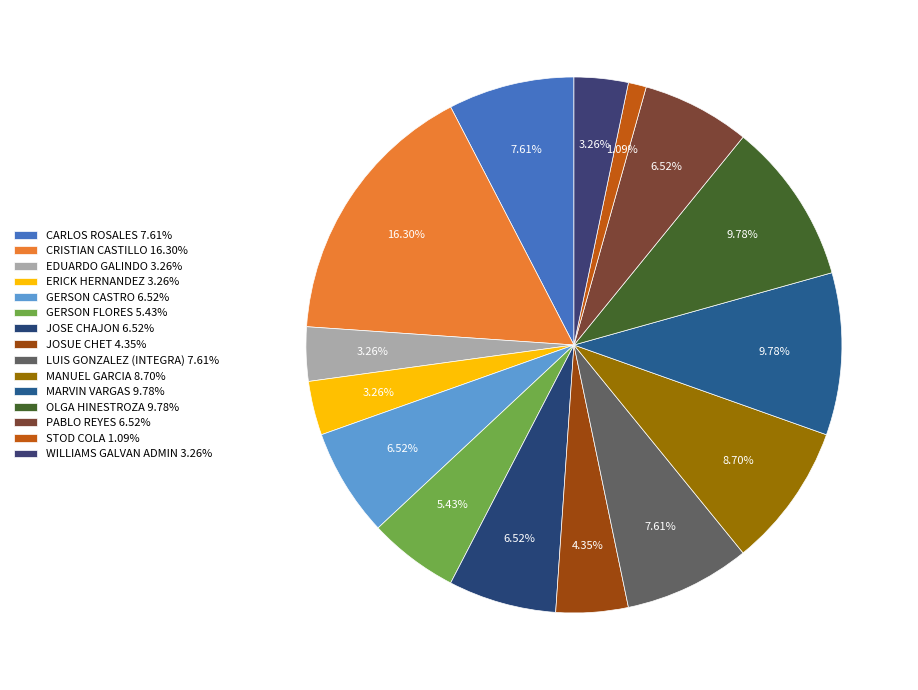

How many slices are in this pie chart?

15